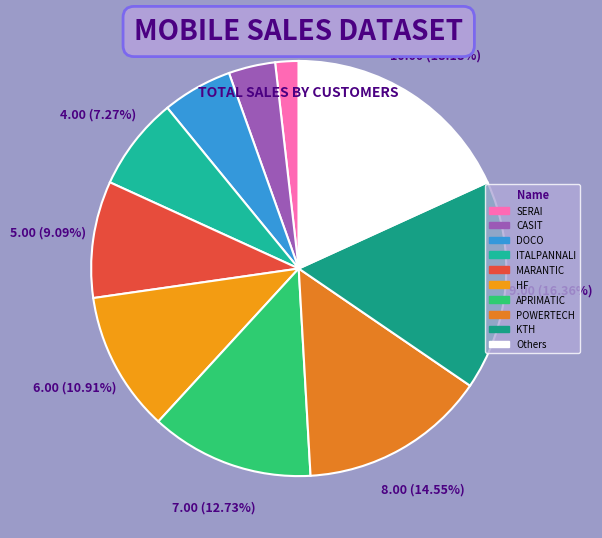

Is APRIMATIC the majority of the pie?

No